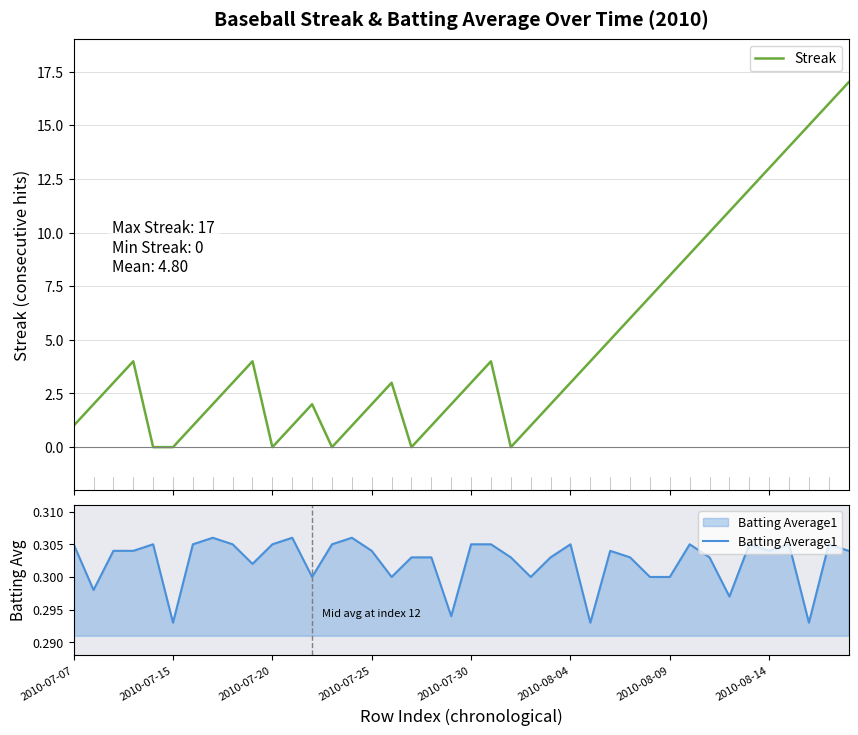

What is the maximum value for Batting Average1?

0.3